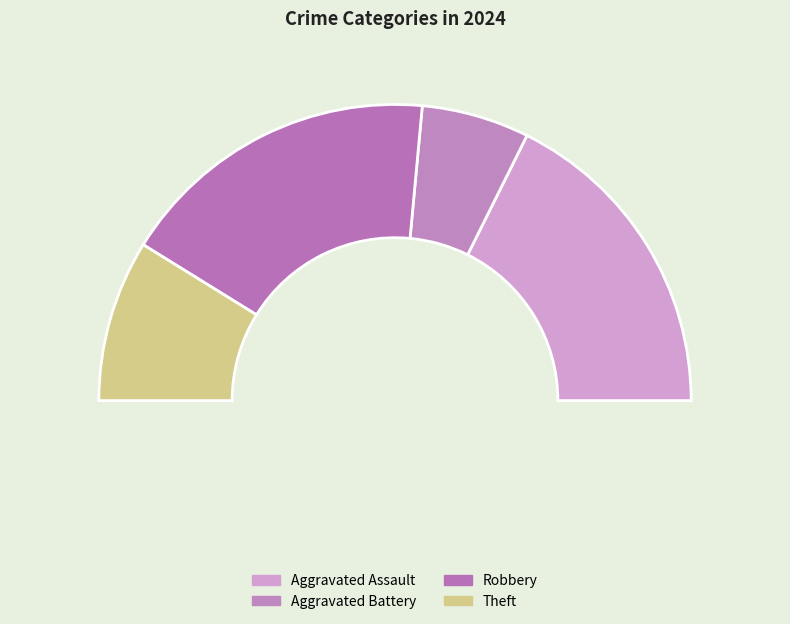

Is Aggravated Battery the majority of the pie?

No